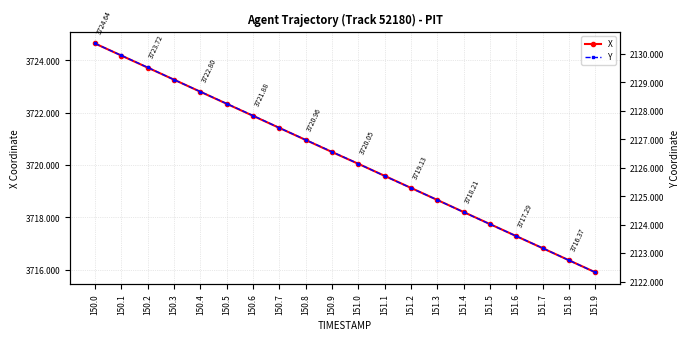

What is the maximum value shown in the chart?

3724.6